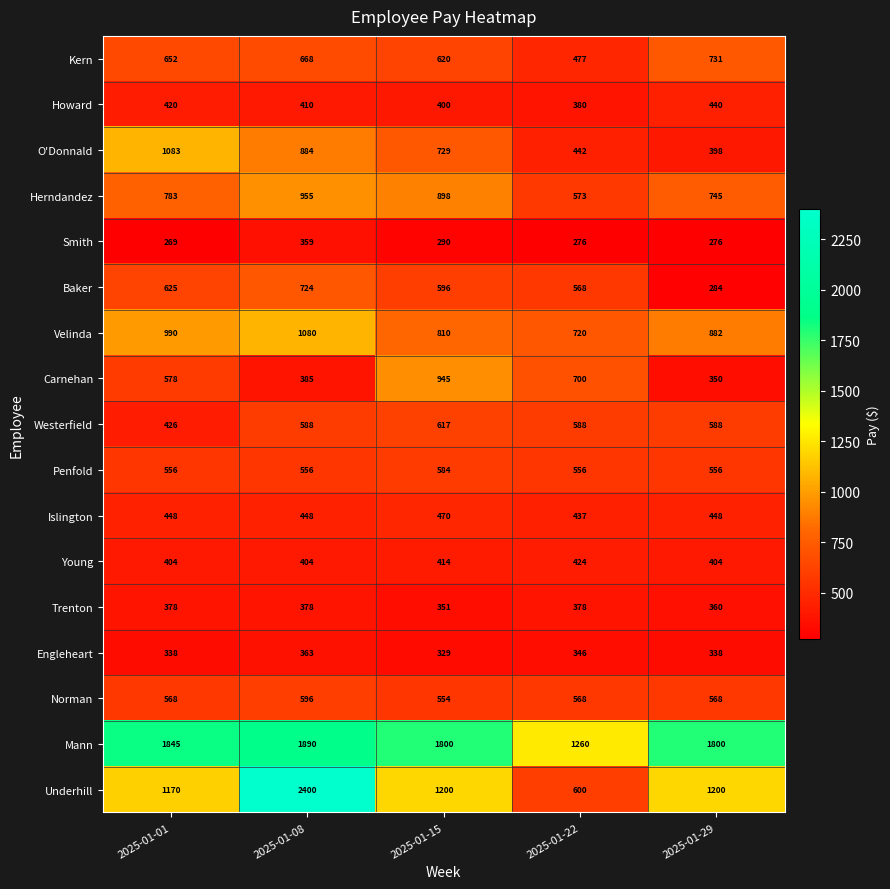

The value of Young at 2025-01-01 is 147. True or false?

False